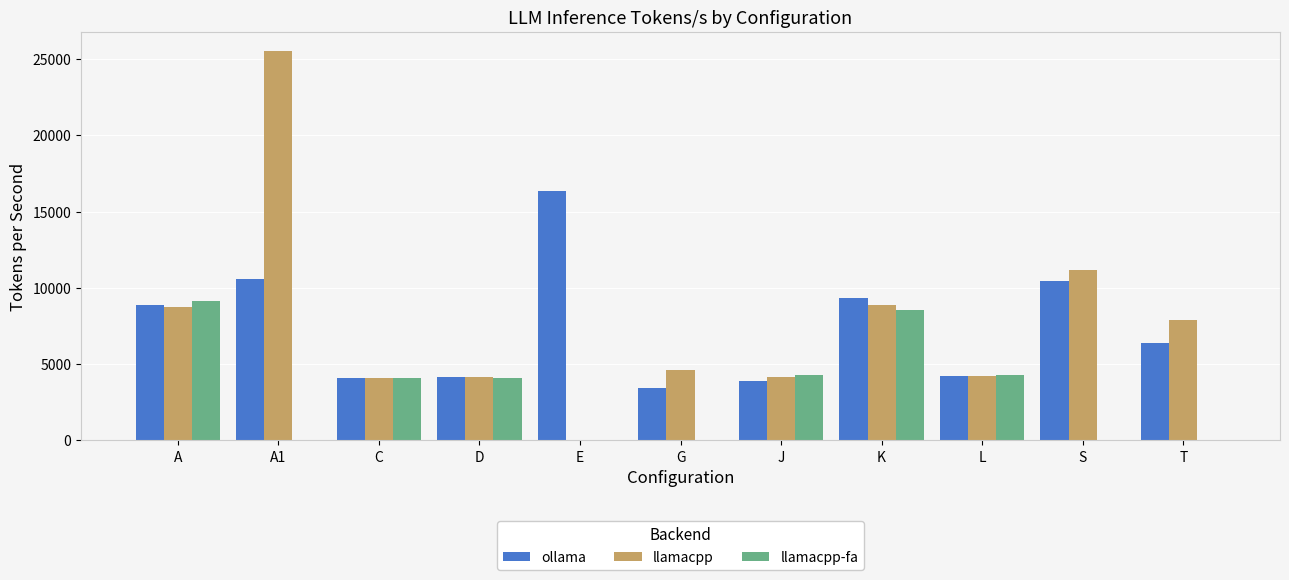

How many groups of bars are there?

11